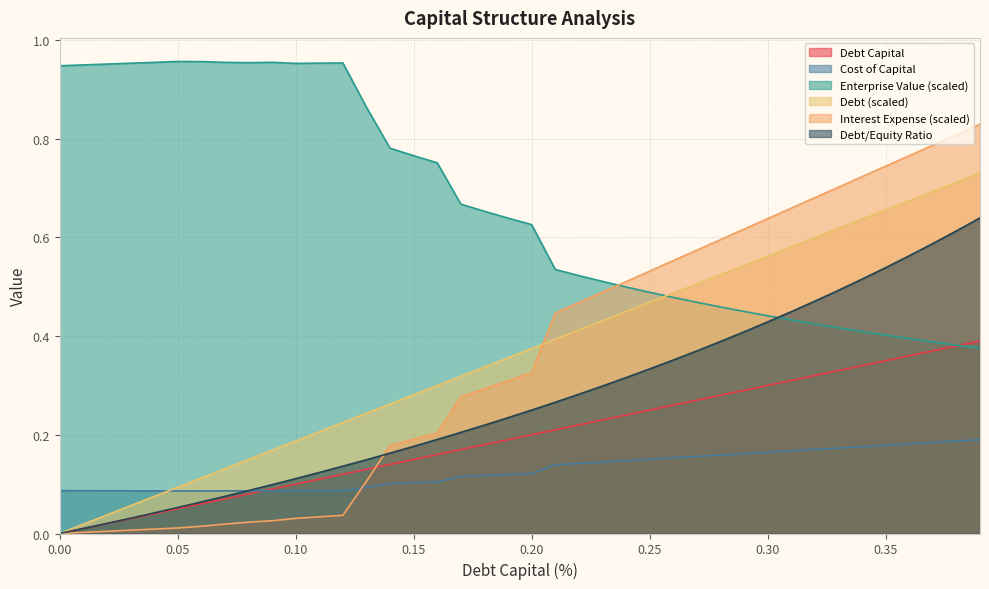

At how many categories does at least one series exceed 0?

40